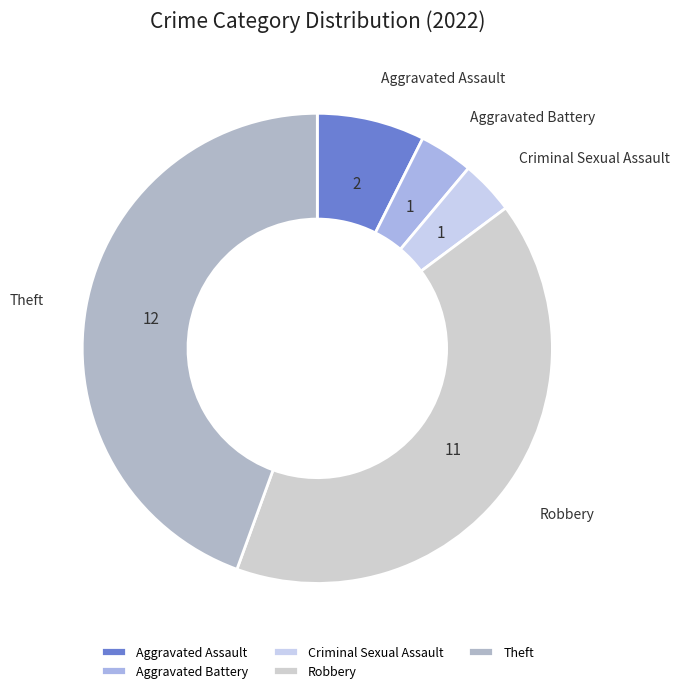

How many slices are in this pie chart?

5